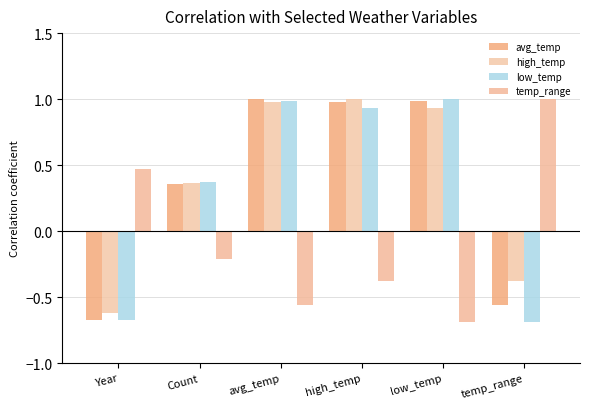

Which category has the highest value across all series?

avg_temp